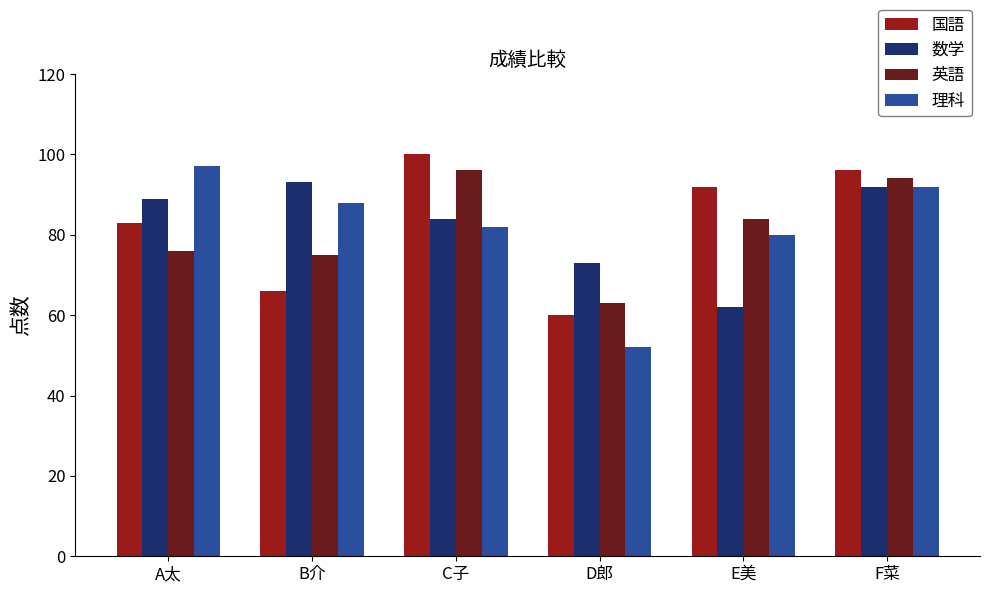

The value of 英語 at C子 is 64. True or false?

False